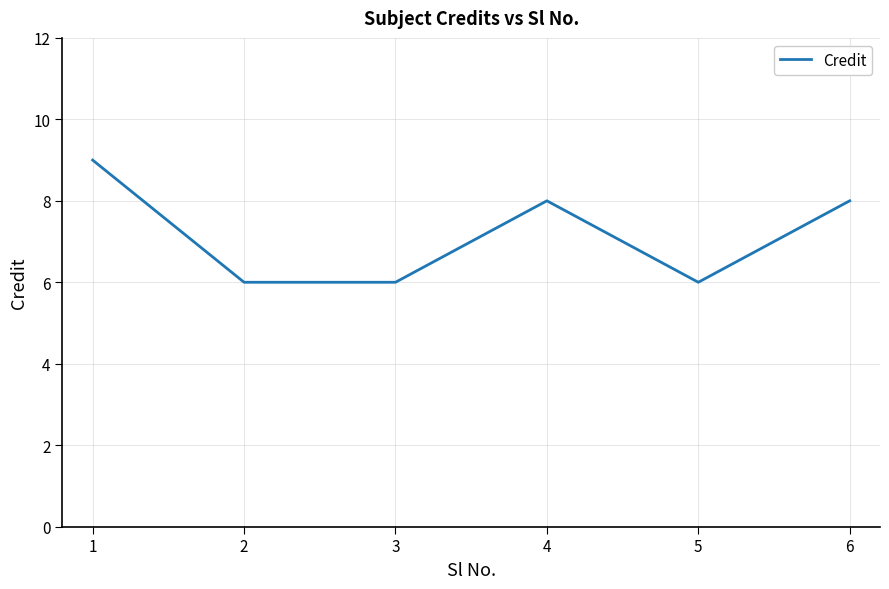

Where is the first local maximum?

4